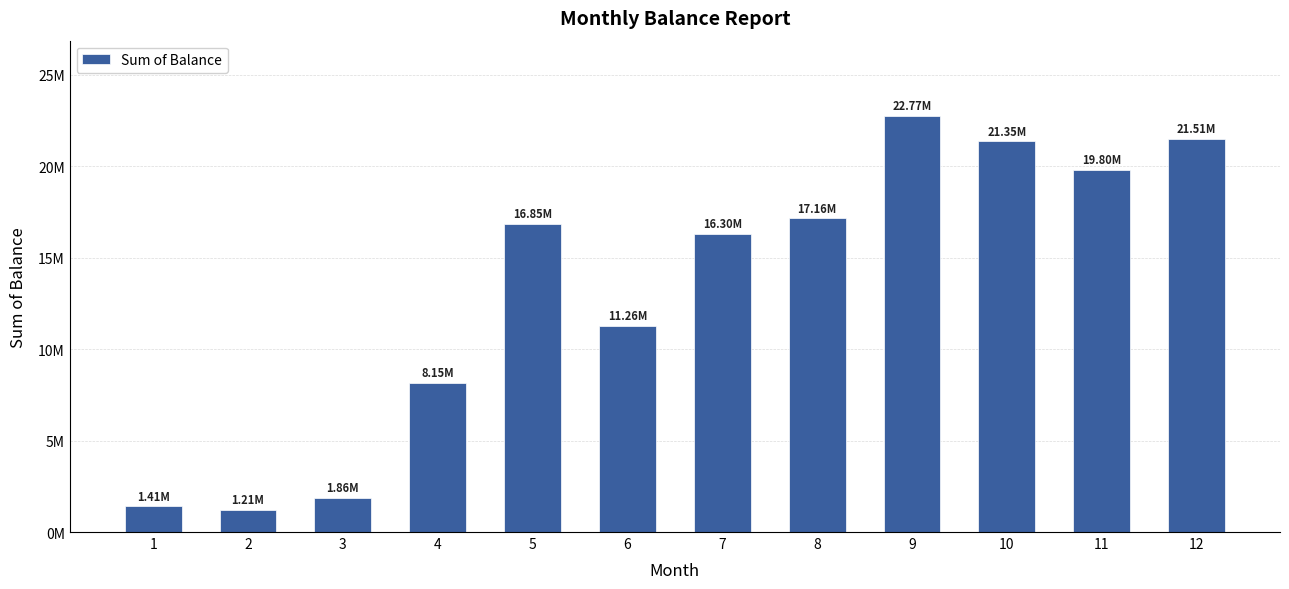

Between 10 and 2, which is larger?

10